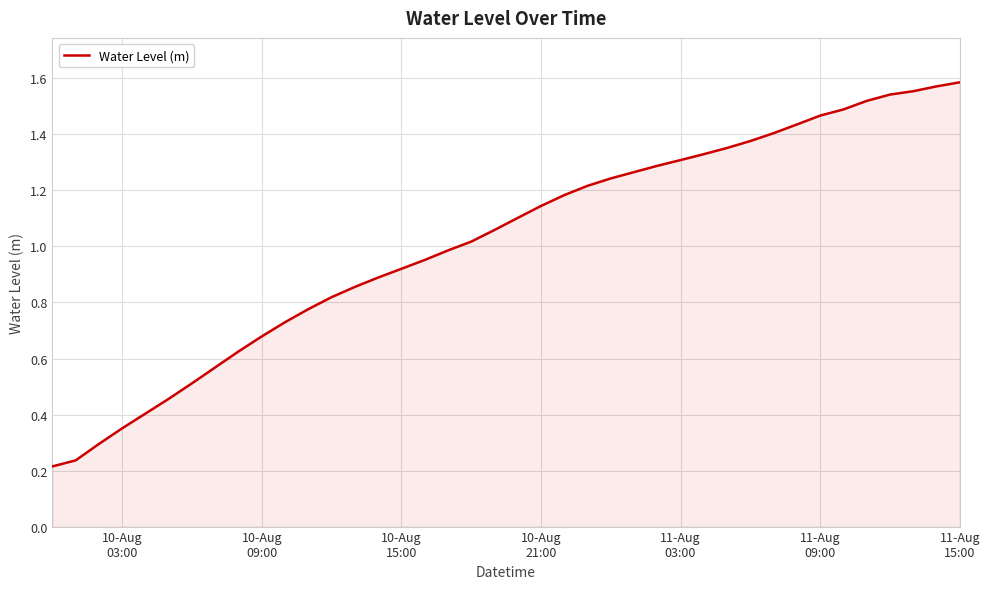

Is this an area chart (filled region under the line)?

Yes